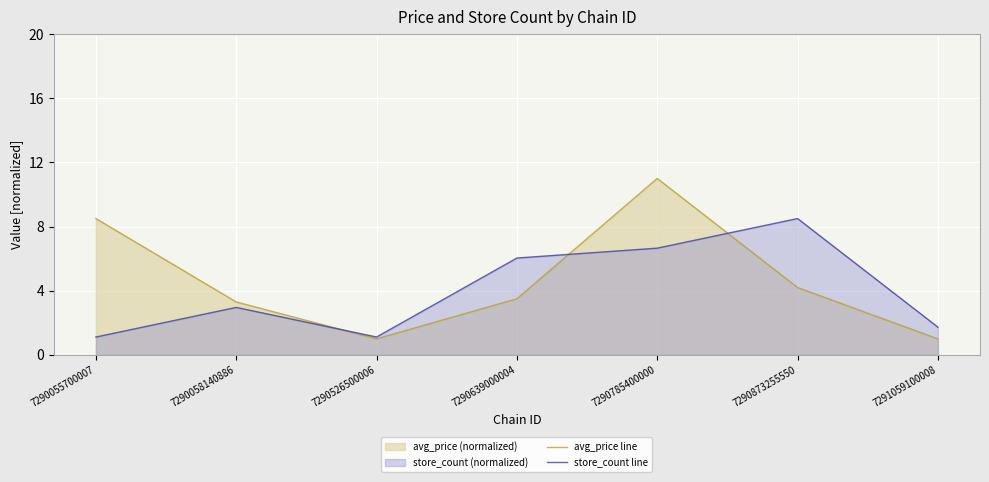

Between 7290058140886 and 7290785400000, which is larger?

7290785400000